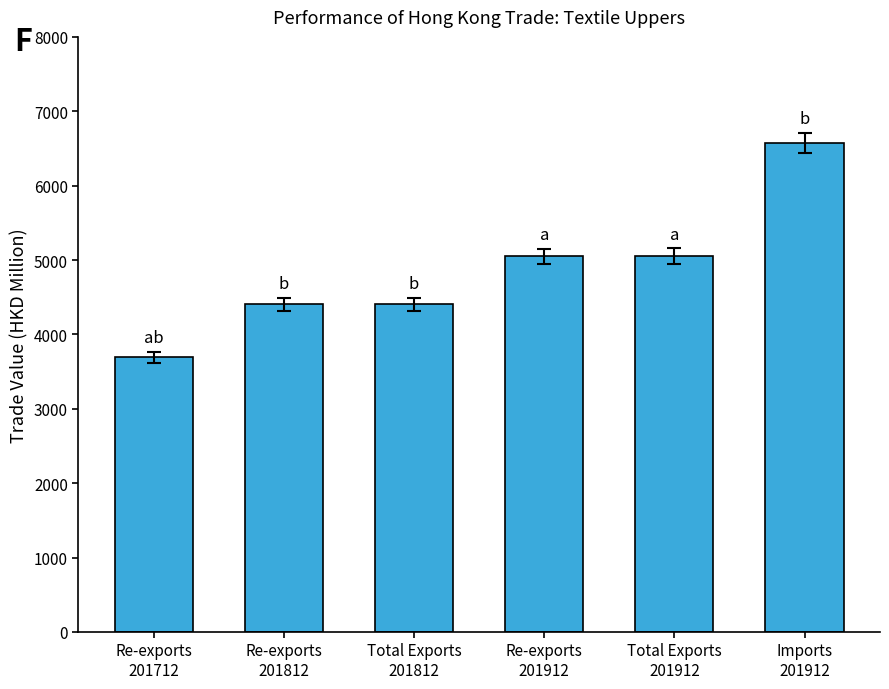

Between Re-exports
201812 and Re-exports
201912, which is larger?

Re-exports
201912